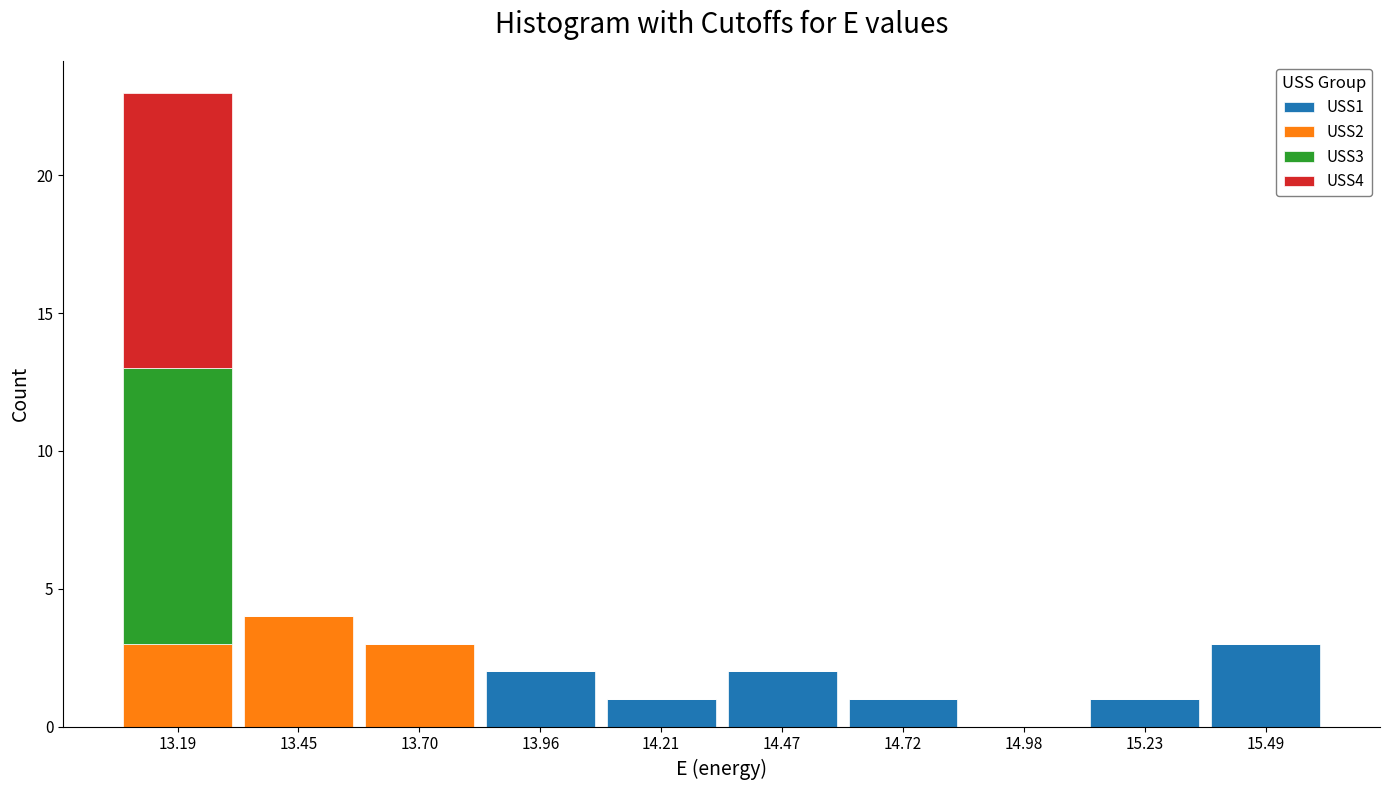

Reading left to right, transcribe this chart: for each stacked bar, give the range it covers on the x-axis and its total height. Neither the bar edges nor the heights are printed on the chart, so give them approximately, as read against the axes.

13.05 to 13.30: 23
13.30 to 13.60: 4
13.60 to 13.85: 3
13.85 to 14.10: 2
14.10 to 14.35: 1
14.35 to 14.60: 2
14.60 to 14.85: 1
14.85 to 15.10: 0
15.10 to 15.35: 1
15.35 to 15.60: 3